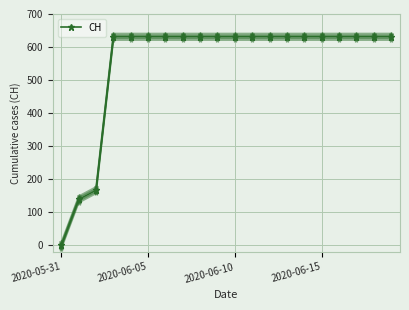

Is this an area chart (filled region under the line)?

No